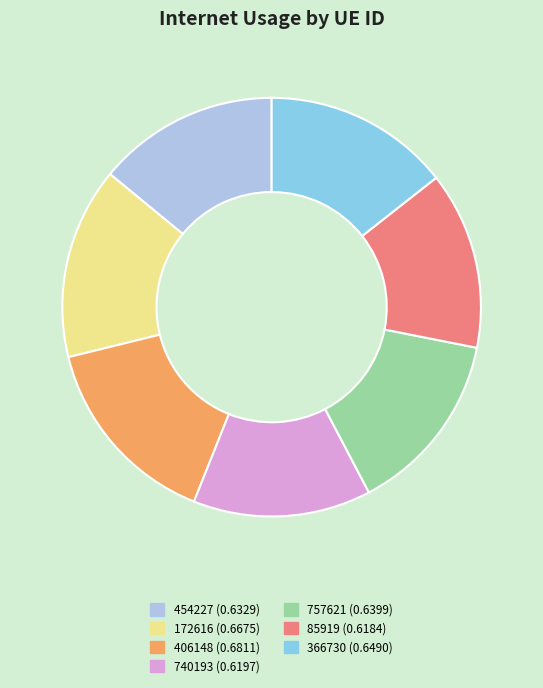

The 740193 (0.6197) slice represents 6% of the pie. True or false?

False